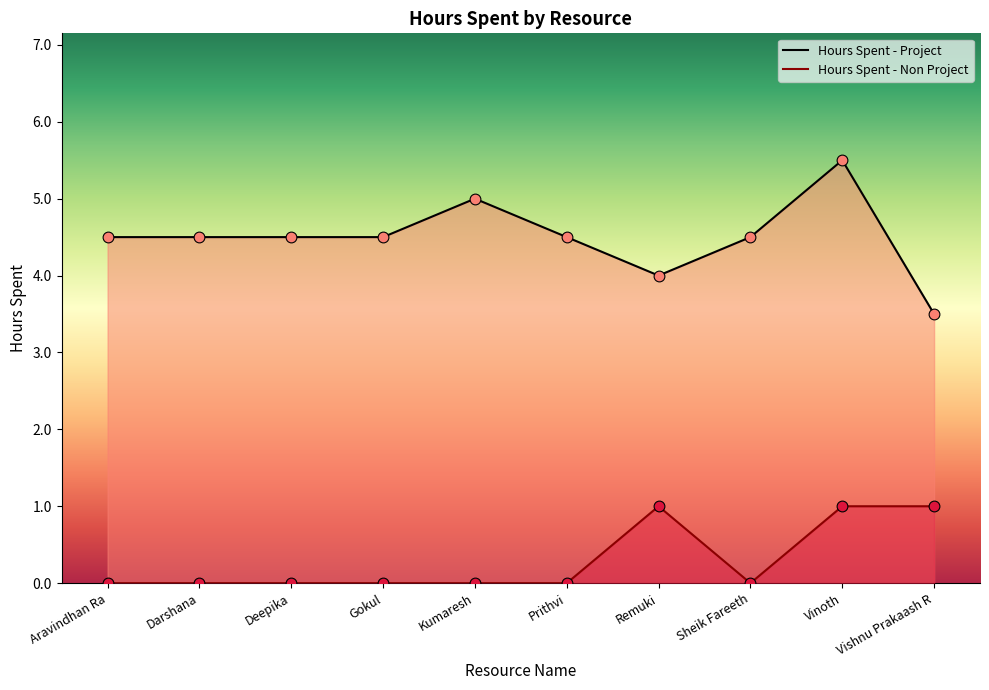

Which series contains the lowest Y value?

Hours Spent - Non Project